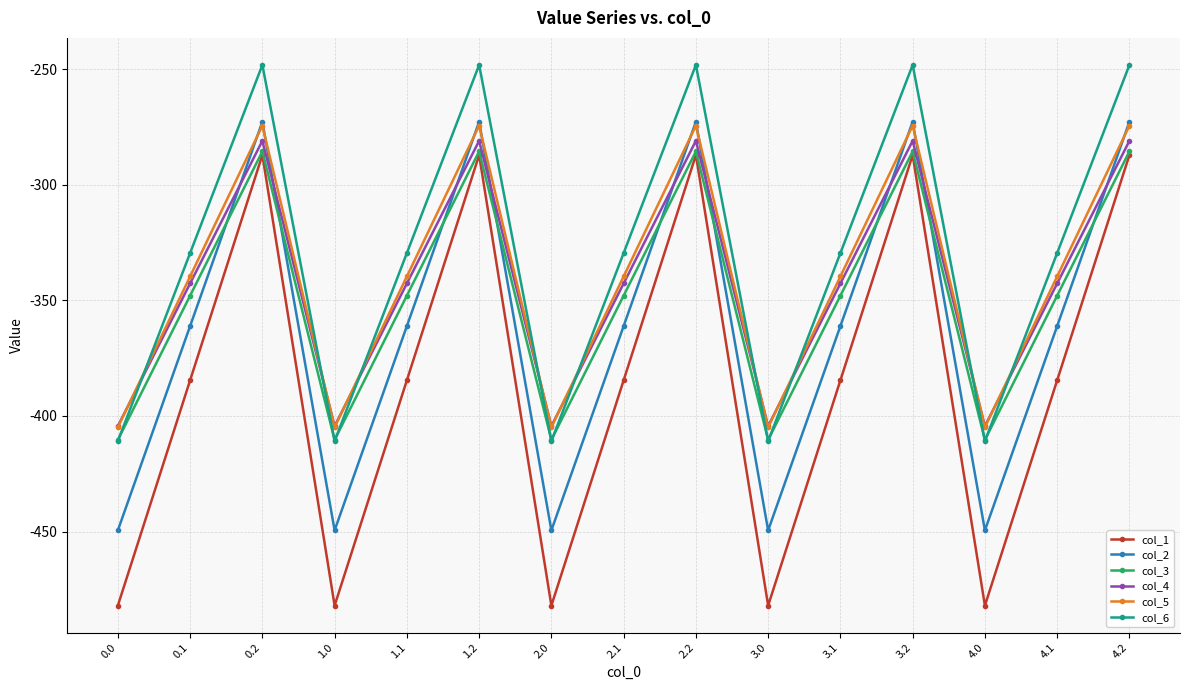

True or false: col_5 has more than 2 points higher than both neighbors.

True